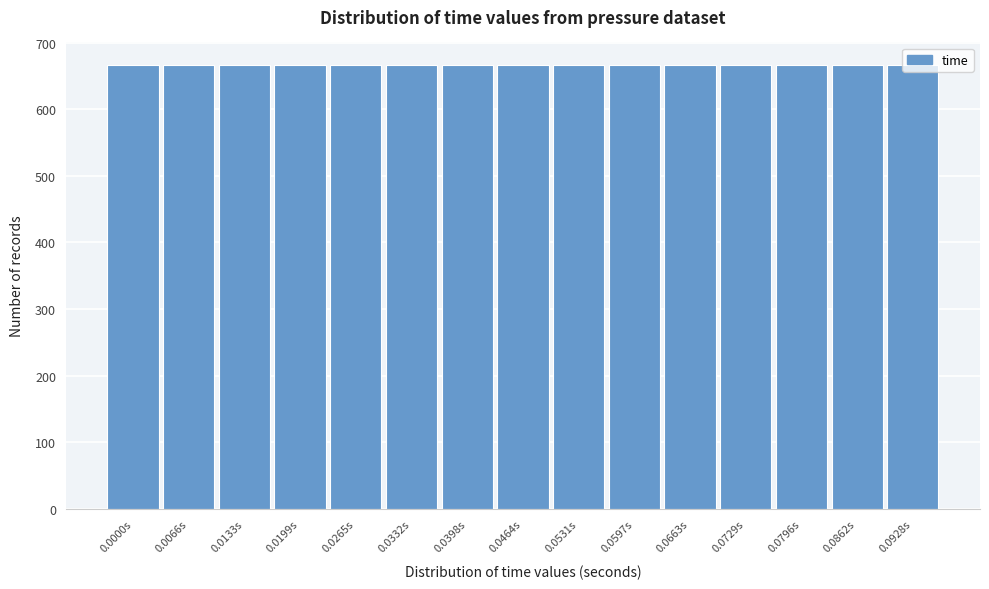

What is the maximum value shown in the chart?

667